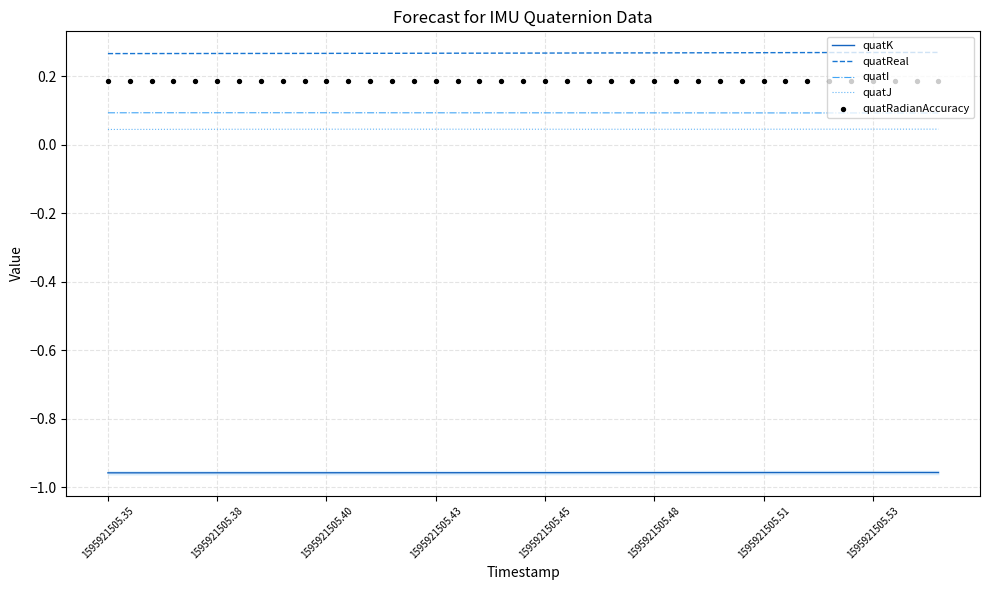

Which series reaches the maximum Y coordinate?

quatReal